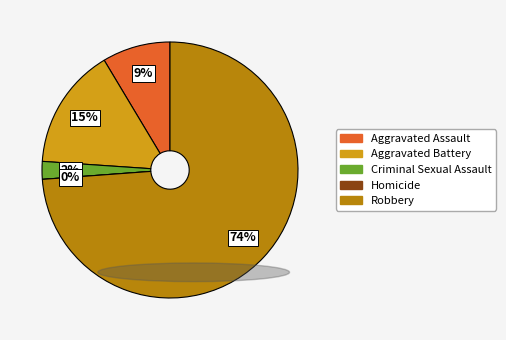

Which has a higher value, Homicide or Criminal Sexual Assault?

Criminal Sexual Assault